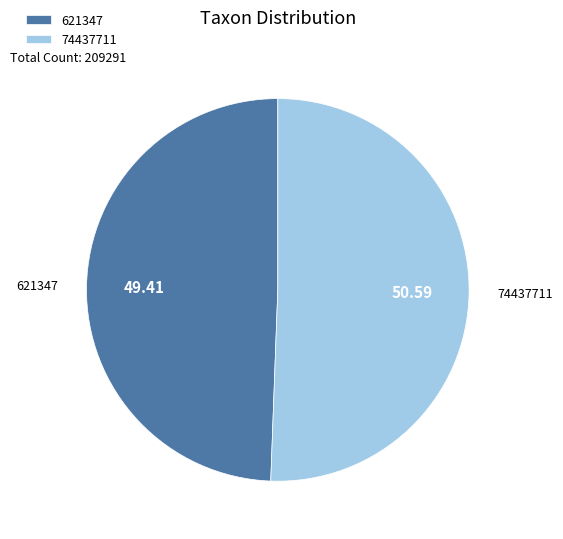

How many segments does this pie chart have?

2